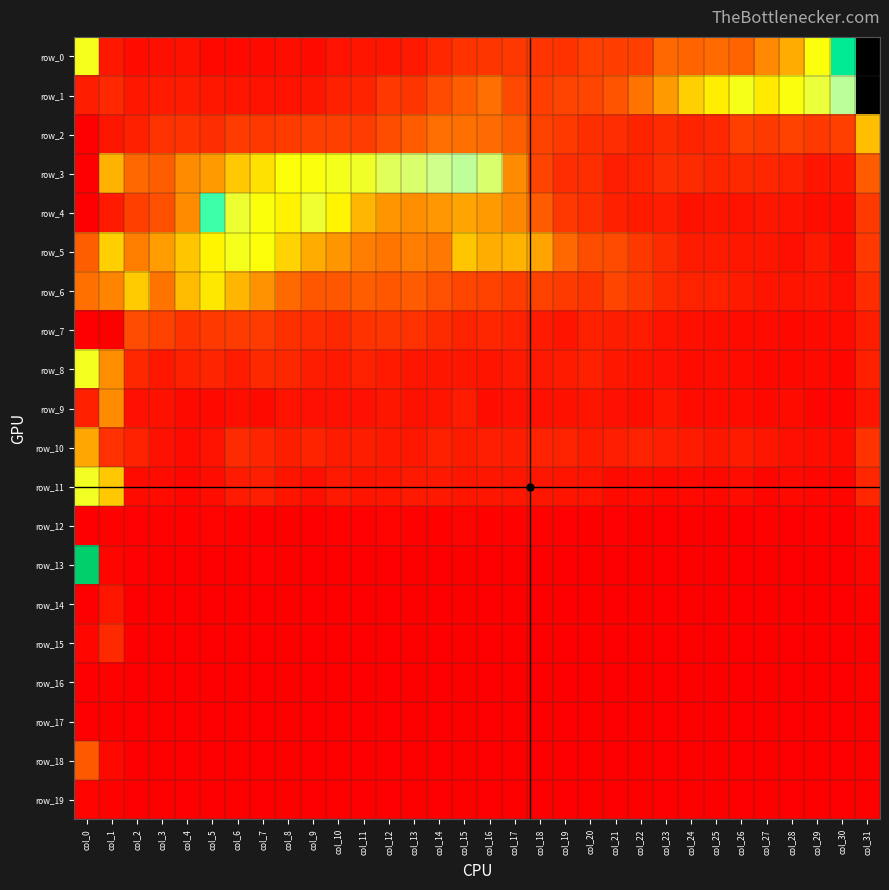

Reading left to right, list all the values displayed in this chart.

row_0: 0.1	0.0	0.0	0.0	0.0	0.0	0.0	0.0	0.0	0.0	0.0	0.0	0.0	0.0	0.0	0.0	0.0	0.0	0.0	0.0	0.0	0.0	0.0	0.1	0.0	0.1	0.0	0.1	0.1	0.1	0.2	0.9
row_1: 0.0	0.0	0.0	0.0	0.0	0.0	0.0	0.0	0.0	0.0	0.0	0.0	0.0	0.0	0.0	0.0	0.1	0.0	0.0	0.0	0.0	0.0	0.1	0.1	0.1	0.1	0.1	0.1	0.1	0.1	0.2	0.3
row_2: 0.0	0.0	0.0	0.0	0.0	0.0	0.0	0.0	0.0	0.0	0.0	0.0	0.0	0.0	0.1	0.1	0.1	0.0	0.0	0.0	0.0	0.0	0.0	0.0	0.0	0.0	0.0	0.0	0.0	0.0	0.0	0.1
row_3: 0.0	0.1	0.1	0.0	0.1	0.1	0.1	0.1	0.1	0.1	0.1	0.1	0.1	0.1	0.1	0.2	0.1	0.1	0.0	0.0	0.0	0.0	0.0	0.0	0.0	0.0	0.0	0.0	0.0	0.0	0.0	0.0
row_4: 0.0	0.0	0.0	0.0	0.1	0.2	0.1	0.1	0.1	0.1	0.1	0.1	0.1	0.1	0.1	0.1	0.1	0.1	0.0	0.0	0.0	0.0	0.0	0.0	0.0	0.0	0.0	0.0	0.0	0.0	0.0	0.0
row_5: 0.0	0.1	0.1	0.1	0.1	0.1	0.1	0.1	0.1	0.1	0.1	0.1	0.1	0.1	0.1	0.1	0.1	0.1	0.1	0.1	0.0	0.0	0.0	0.0	0.0	0.0	0.0	0.0	0.0	0.0	0.0	0.0
row_6: 0.1	0.1	0.1	0.1	0.1	0.1	0.1	0.1	0.1	0.0	0.0	0.0	0.0	0.0	0.0	0.0	0.0	0.0	0.0	0.0	0.0	0.0	0.0	0.0	0.0	0.0	0.0	0.0	0.0	0.0	0.0	0.0
row_7: 0.0	0.0	0.0	0.0	0.0	0.0	0.0	0.0	0.0	0.0	0.0	0.0	0.0	0.0	0.0	0.0	0.0	0.0	0.0	0.0	0.0	0.0	0.0	0.0	0.0	0.0	0.0	0.0	0.0	0.0	0.0	0.0
row_8: 0.1	0.1	0.0	0.0	0.0	0.0	0.0	0.0	0.0	0.0	0.0	0.0	0.0	0.0	0.0	0.0	0.0	0.0	0.0	0.0	0.0	0.0	0.0	0.0	0.0	0.0	0.0	0.0	0.0	0.0	0.0	0.0
row_9: 0.0	0.1	0.0	0.0	0.0	0.0	0.0	0.0	0.0	0.0	0.0	0.0	0.0	0.0	0.0	0.0	0.0	0.0	0.0	0.0	0.0	0.0	0.0	0.0	0.0	0.0	0.0	0.0	0.0	0.0	0.0	0.0
row_10: 0.1	0.0	0.0	0.0	0.0	0.0	0.0	0.0	0.0	0.0	0.0	0.0	0.0	0.0	0.0	0.0	0.0	0.0	0.0	0.0	0.0	0.0	0.0	0.0	0.0	0.0	0.0	0.0	0.0	0.0	0.0	0.0
row_11: 0.1	0.1	0.0	0.0	0.0	0.0	0.0	0.0	0.0	0.0	0.0	0.0	0.0	0.0	0.0	0.0	0.0	0.0	0.0	0.0	0.0	0.0	0.0	0.0	0.0	0.0	0.0	0.0	0.0	0.0	0.0	0.0
row_12: 0.0	0.0	0.0	0.0	0.0	0.0	0.0	0.0	0.0	0.0	0.0	0.0	0.0	0.0	0.0	0.0	0.0	0.0	0.0	0.0	0.0	0.0	0.0	0.0	0.0	0.0	0.0	0.0	0.0	0.0	0.0	0.0
row_13: 0.2	0.0	0.0	0.0	0.0	0.0	0.0	0.0	0.0	0.0	0.0	0.0	0.0	0.0	0.0	0.0	0.0	0.0	0.0	0.0	0.0	0.0	0.0	0.0	0.0	0.0	0.0	0.0	0.0	0.0	0.0	0.0
row_14: 0.0	0.0	0.0	0.0	0.0	0.0	0.0	0.0	0.0	0.0	0.0	0.0	0.0	0.0	0.0	0.0	0.0	0.0	0.0	0.0	0.0	0.0	0.0	0.0	0.0	0.0	0.0	0.0	0.0	0.0	0.0	0.0
row_15: 0.0	0.0	0.0	0.0	0.0	0.0	0.0	0.0	0.0	0.0	0.0	0.0	0.0	0.0	0.0	0.0	0.0	0.0	0.0	0.0	0.0	0.0	0.0	0.0	0.0	0.0	0.0	0.0	0.0	0.0	0.0	0.0
row_16: 0.0	0.0	0.0	0.0	0.0	0.0	0.0	0.0	0.0	0.0	0.0	0.0	0.0	0.0	0.0	0.0	0.0	0.0	0.0	0.0	0.0	0.0	0.0	0.0	0.0	0.0	0.0	0.0	0.0	0.0	0.0	0.0
row_17: 0.0	0.0	0.0	0.0	0.0	0.0	0.0	0.0	0.0	0.0	0.0	0.0	0.0	0.0	0.0	0.0	0.0	0.0	0.0	0.0	0.0	0.0	0.0	0.0	0.0	0.0	0.0	0.0	0.0	0.0	0.0	0.0
row_18: 0.0	0.0	0.0	0.0	0.0	0.0	0.0	0.0	0.0	0.0	0.0	0.0	0.0	0.0	0.0	0.0	0.0	0.0	0.0	0.0	0.0	0.0	0.0	0.0	0.0	0.0	0.0	0.0	0.0	0.0	0.0	0.0
row_19: 0.0	0.0	0.0	0.0	0.0	0.0	0.0	0.0	0.0	0.0	0.0	0.0	0.0	0.0	0.0	0.0	0.0	0.0	0.0	0.0	0.0	0.0	0.0	0.0	0.0	0.0	0.0	0.0	0.0	0.0	0.0	0.0